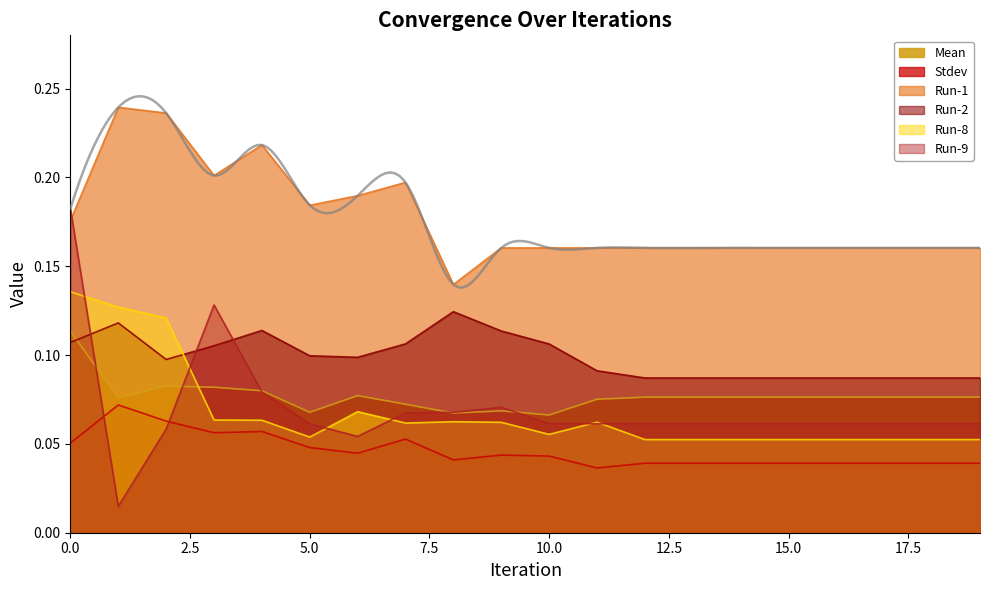

At which label is Run-1 closest to 0?

8